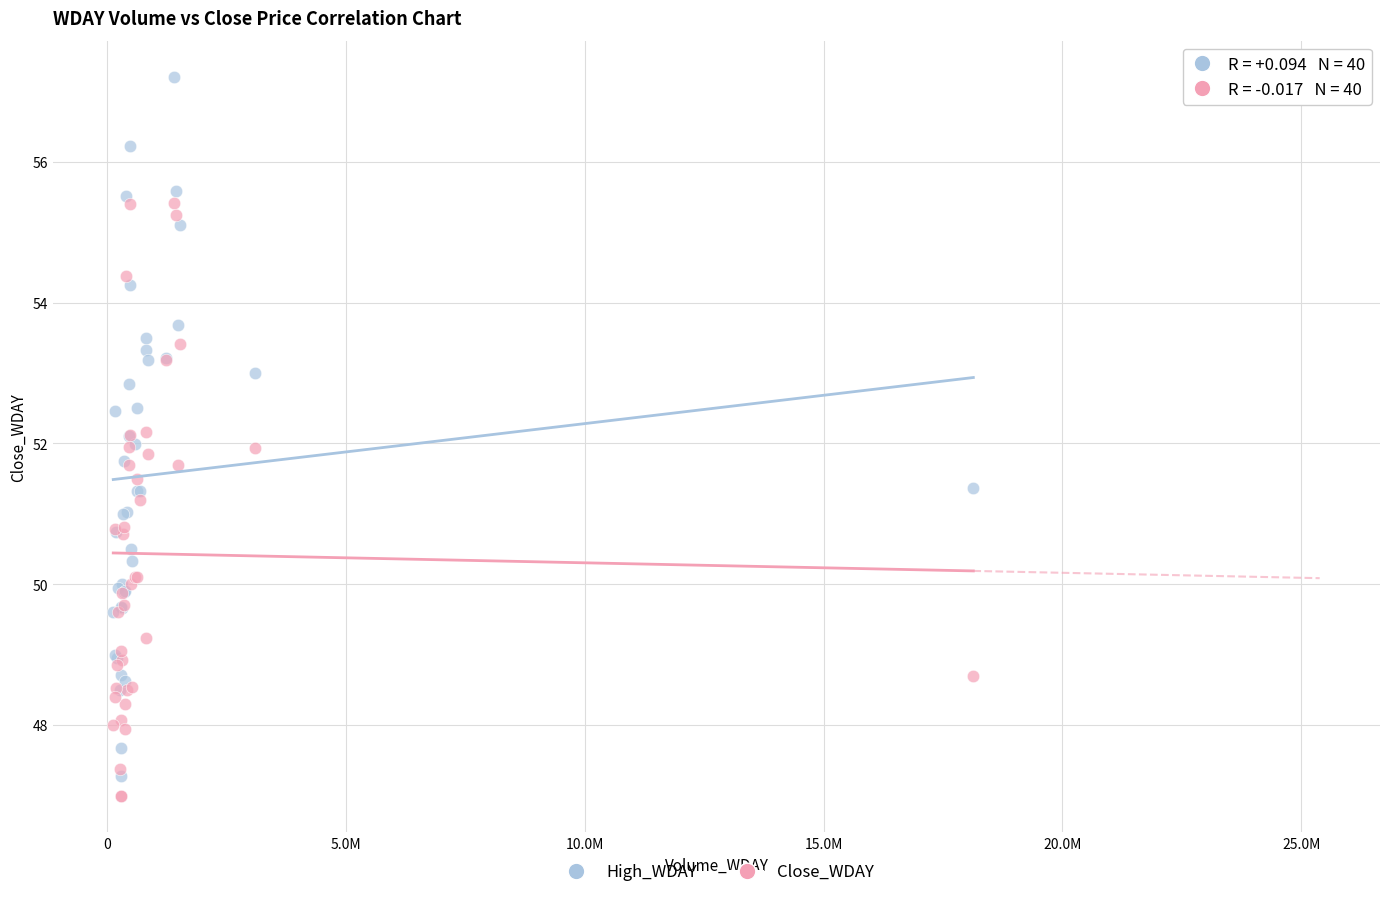

What are all the series names shown in the legend?

High_WDAY, Close_WDAY